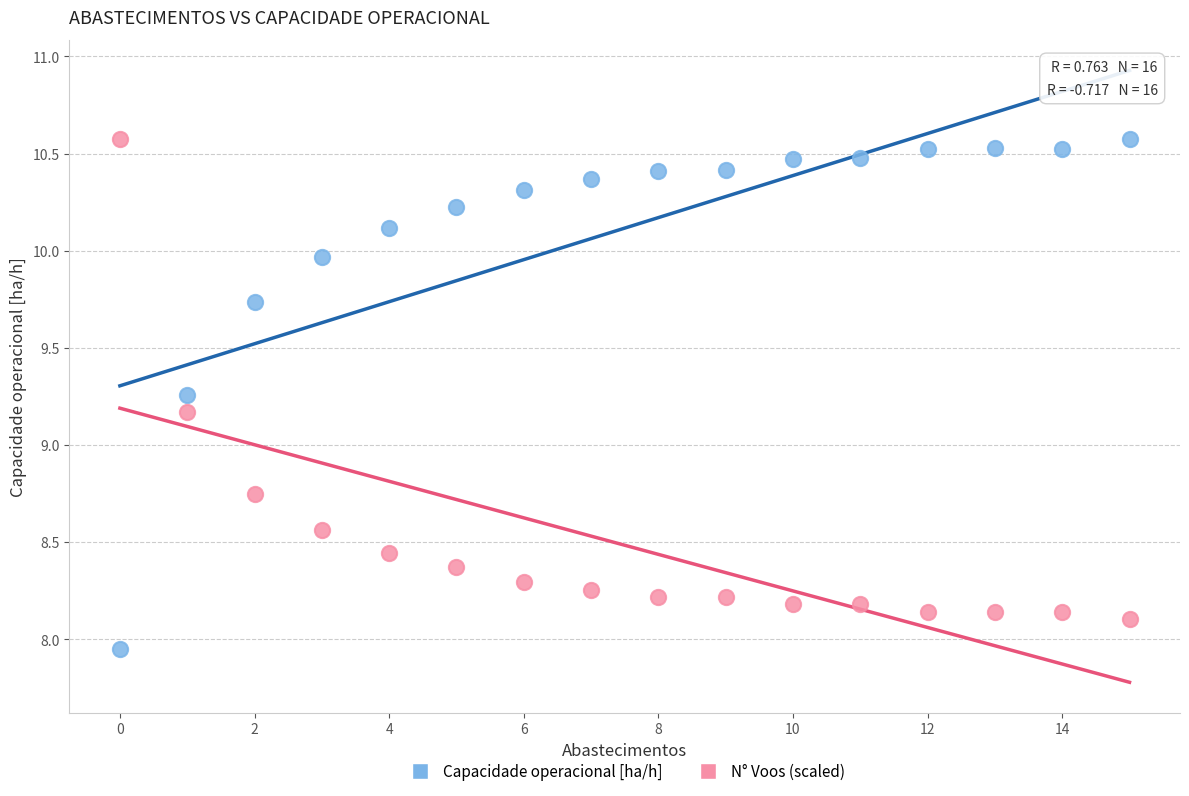

Across all series, what Y value is closest to 9?

9.2